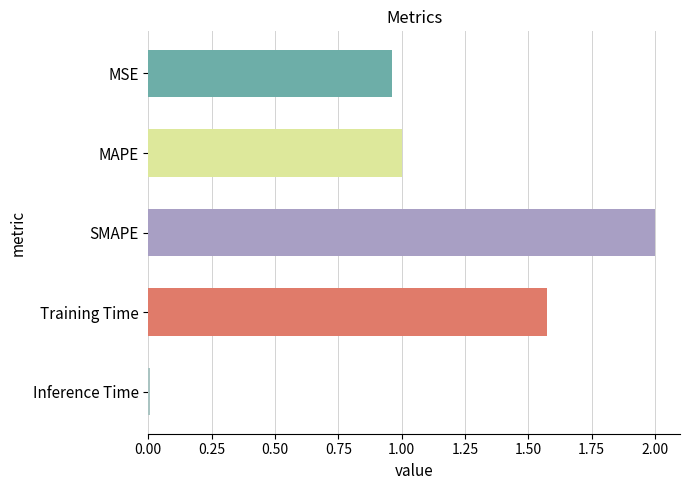

Which has a higher value, Inference Time or MAPE?

MAPE